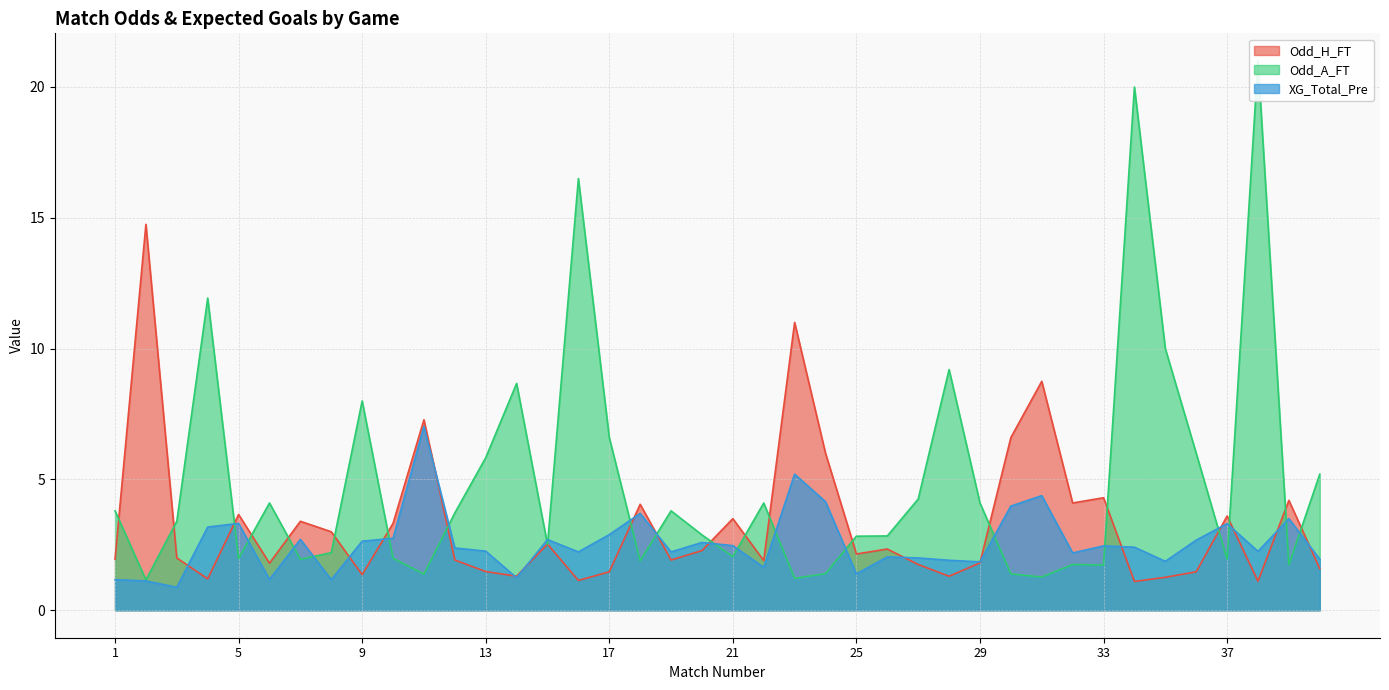

What is the total value across all series at 8?

6.4